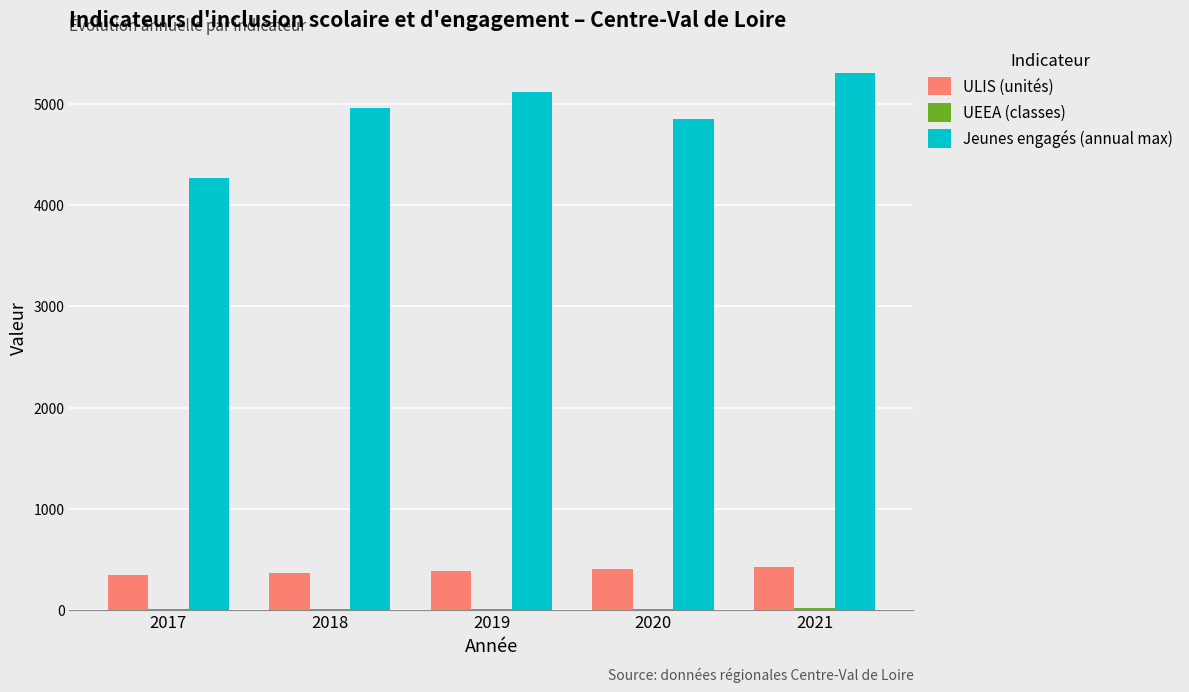

How many distinct data groups are displayed?

3